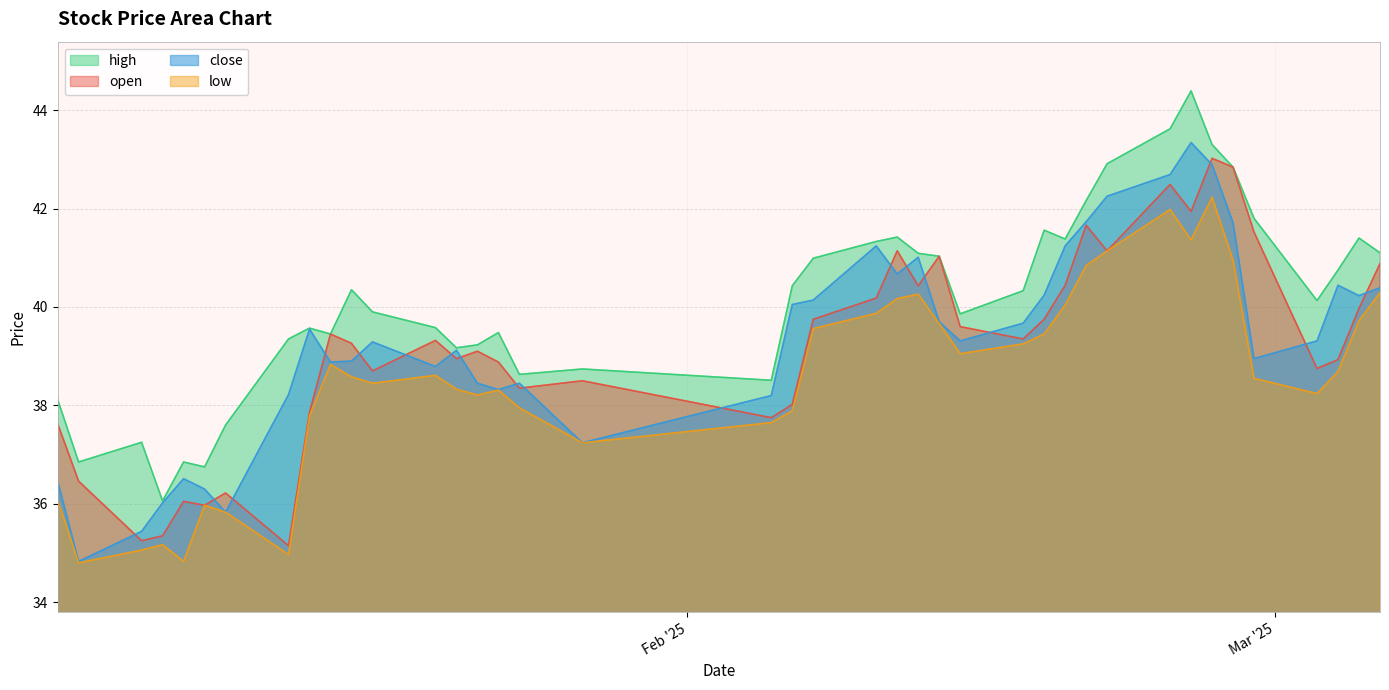

List the series in order of their peak value, highest first.

high, close, open, low